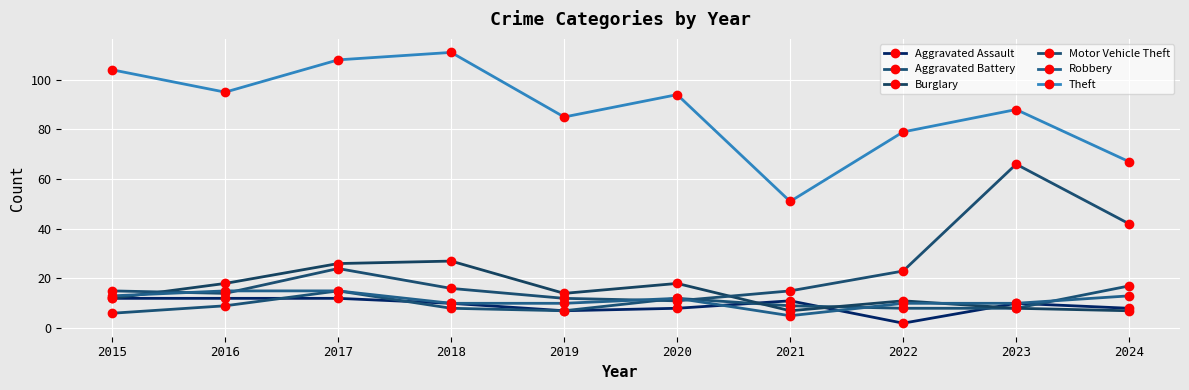

The Theft series shows 146 at 2017. True or false?

False